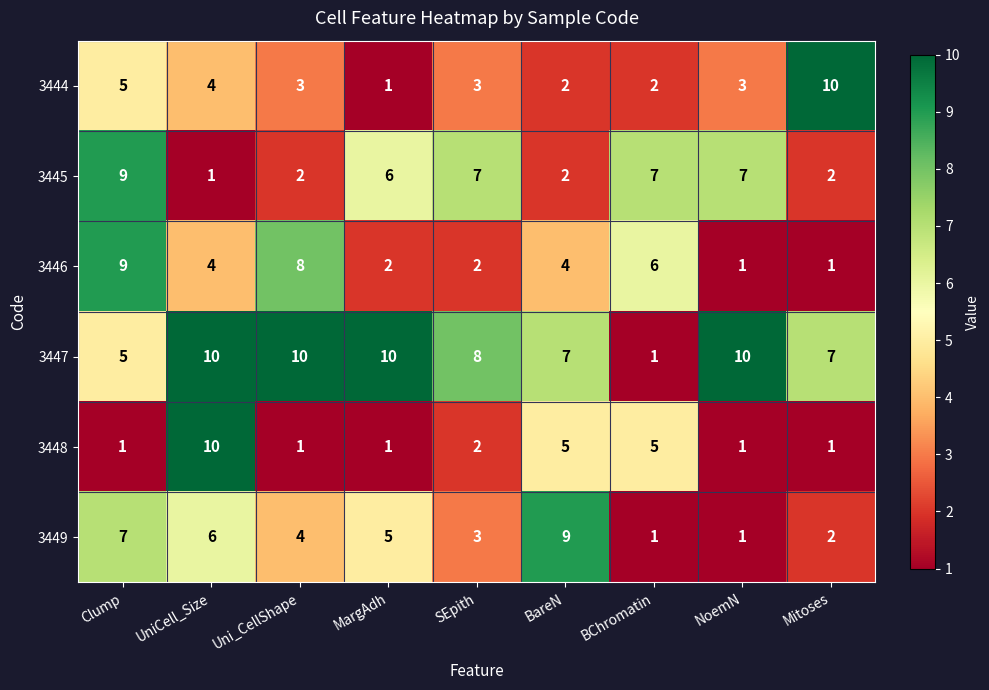

What is the sum of the 3449 values at BareN and BChromatin?

10